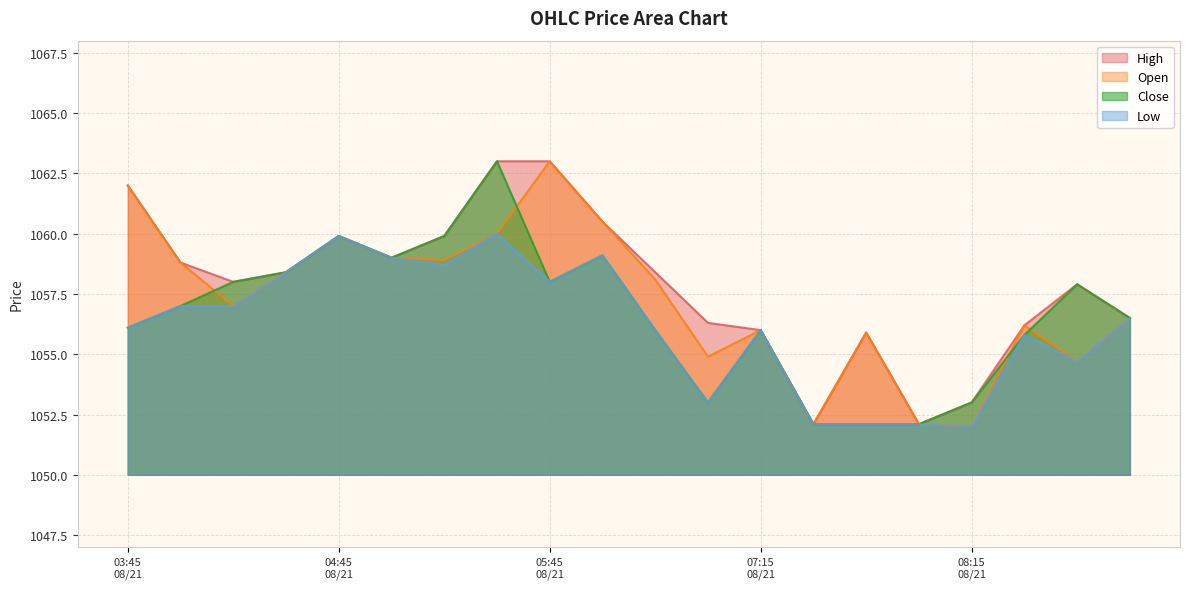

Reading left to right, what are all the values shown in this chart?

High: 1062.0	1058.8	1058.0	1058.4	1059.9	1059.0	1059.9	1063.0	1063.0	1060.5	1058.4	1056.3	1056.0	1052.1	1055.9	1052.1	1053.0	1056.2	1057.9	1056.5
Low: 1056.1	1057.0	1057.0	1058.4	1059.9	1059.0	1058.7	1060.0	1058.0	1059.1	1056.0	1053.0	1056.0	1052.1	1052.1	1052.1	1052.0	1055.8	1054.7	1056.5
Close: 1056.1	1057.0	1058.0	1058.4	1059.9	1059.0	1059.9	1063.0	1058.0	1059.1	1056.0	1053.0	1056.0	1052.1	1052.1	1052.1	1053.0	1055.8	1057.9	1056.5
Open: 1062.0	1058.8	1057.0	1058.4	1059.9	1059.0	1058.9	1060.0	1063.0	1060.5	1058.1	1054.9	1056.0	1052.1	1055.9	1052.1	1052.0	1056.2	1054.7	1056.5